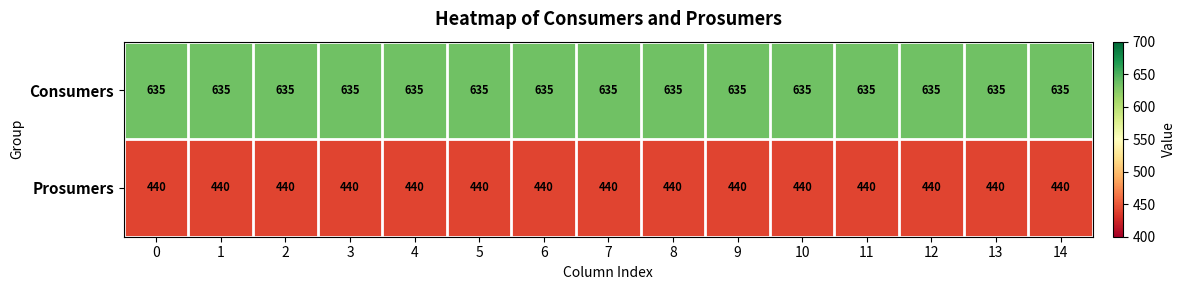

The Consumers series shows 635 at 6. True or false?

True